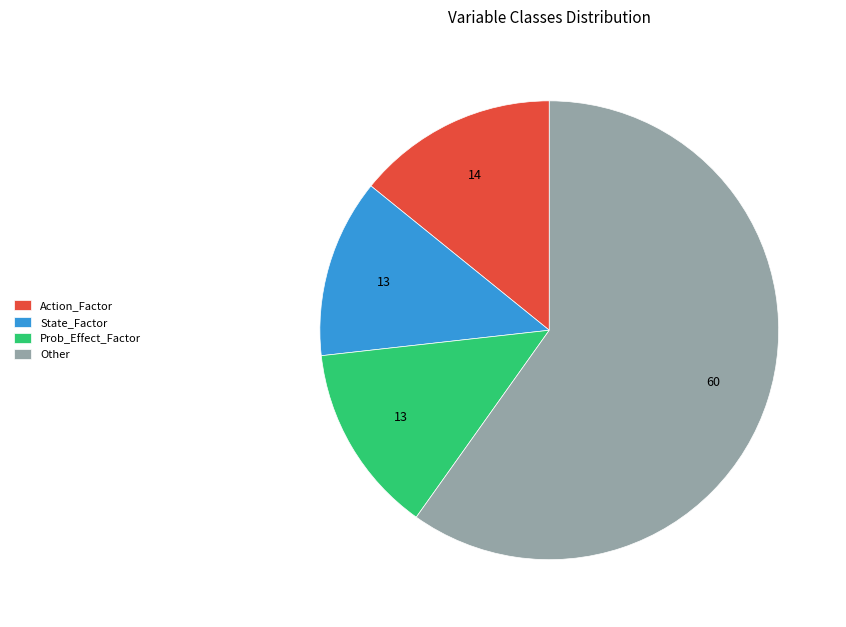

Approximately how many times larger is the value at Prob_Effect_Factor compared to State_Factor?

1.1